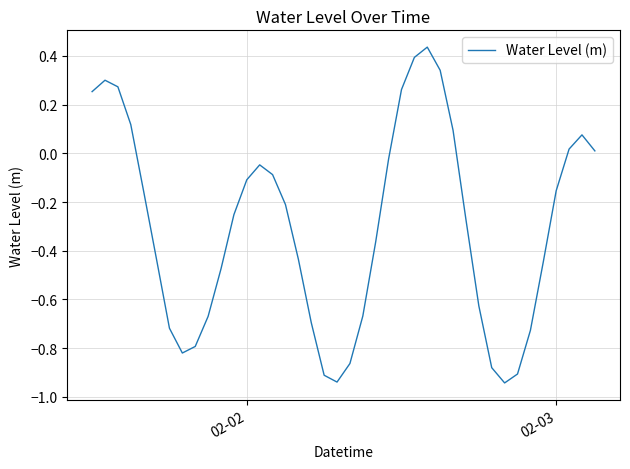

What is the difference between the maximum and minimum values?

1.4